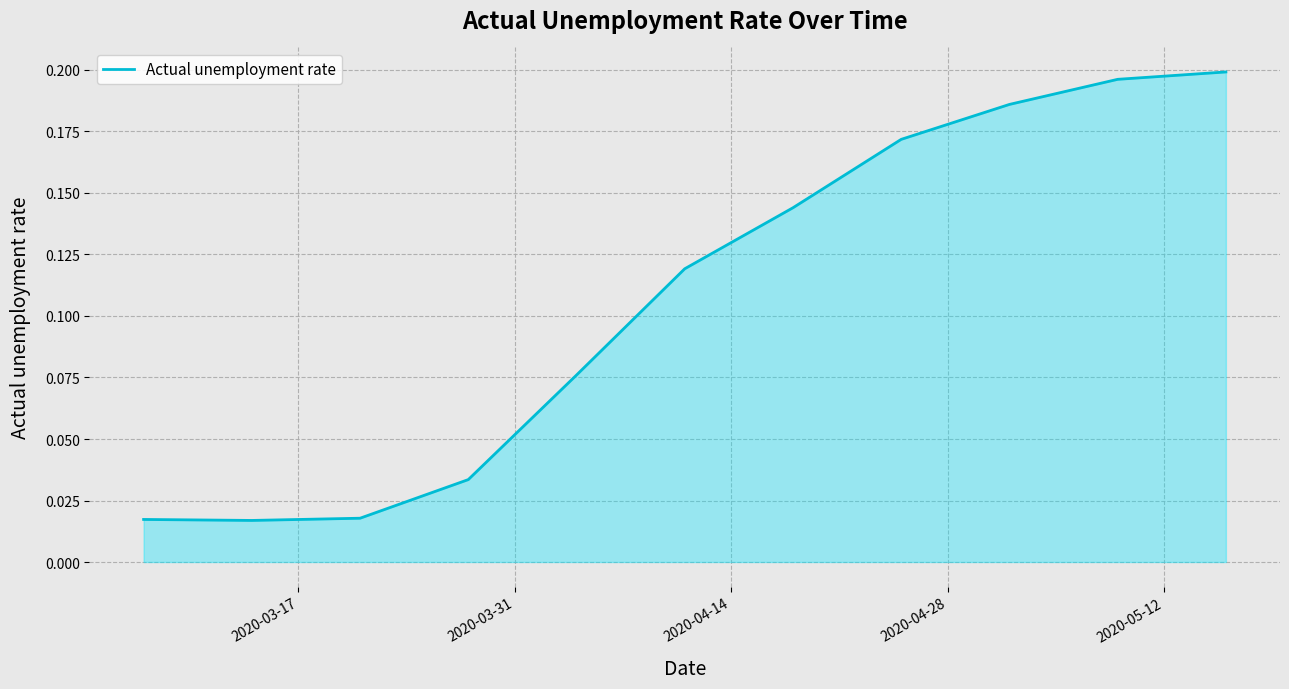

What is the value of the 8th point from the left?

0.2